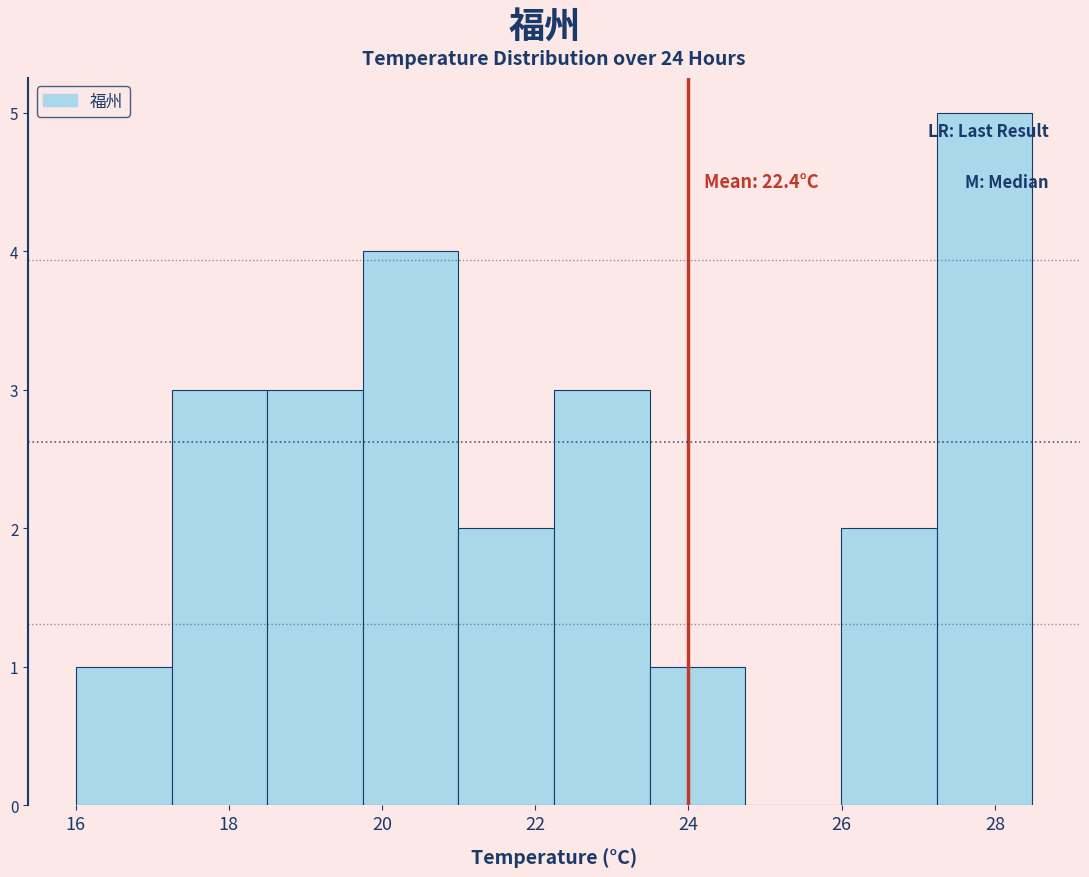

Which range on the x-axis has the tallest bar?

27.2 to 28.4